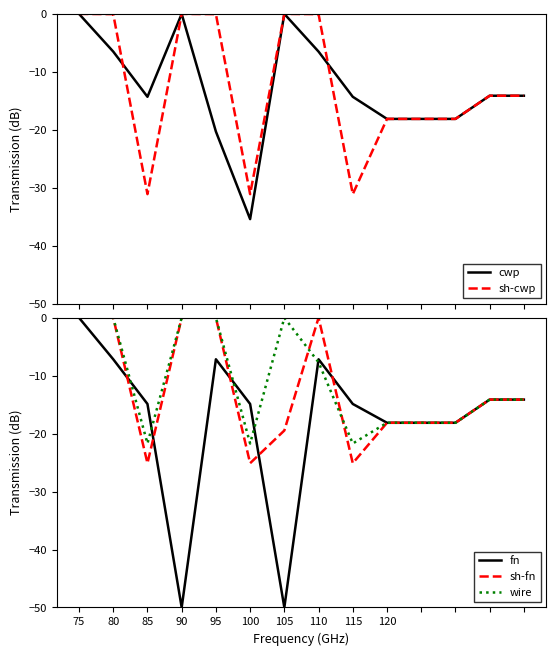

Where is the first local minimum for wire?

85